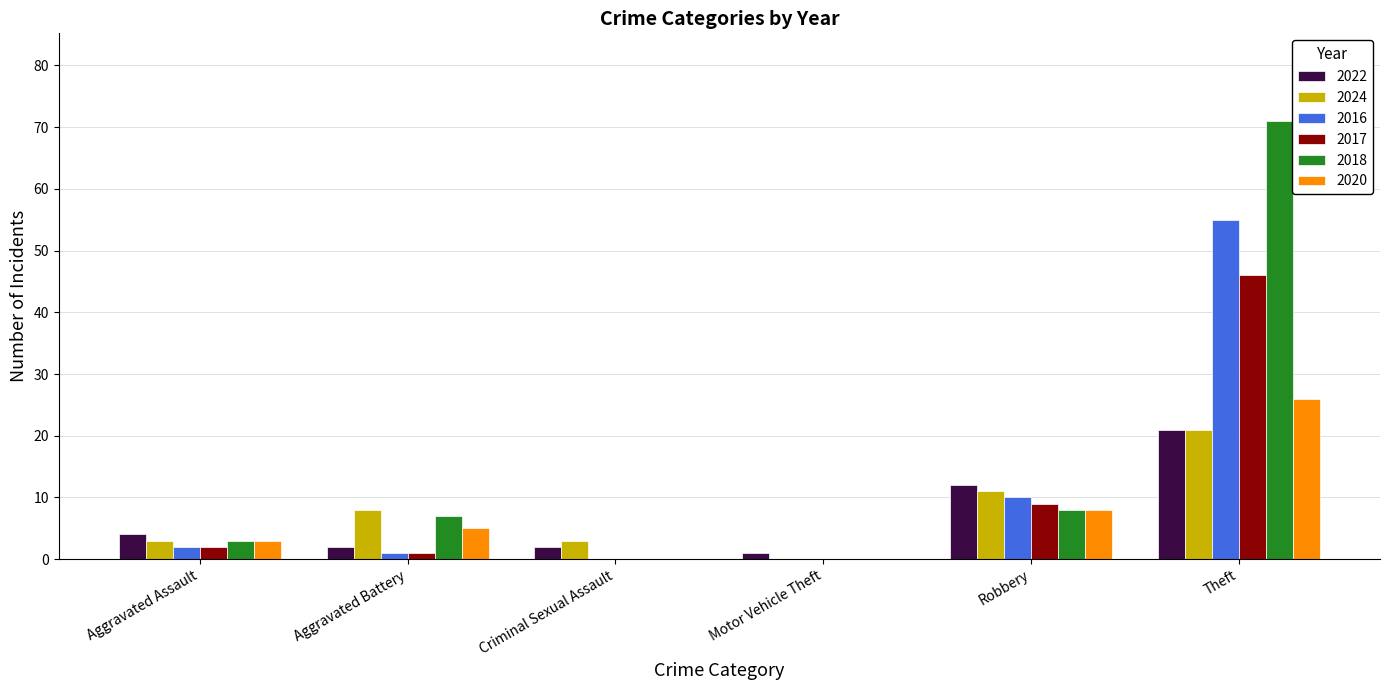

What are all the series names shown in the legend?

2022, 2024, 2016, 2017, 2018, 2020